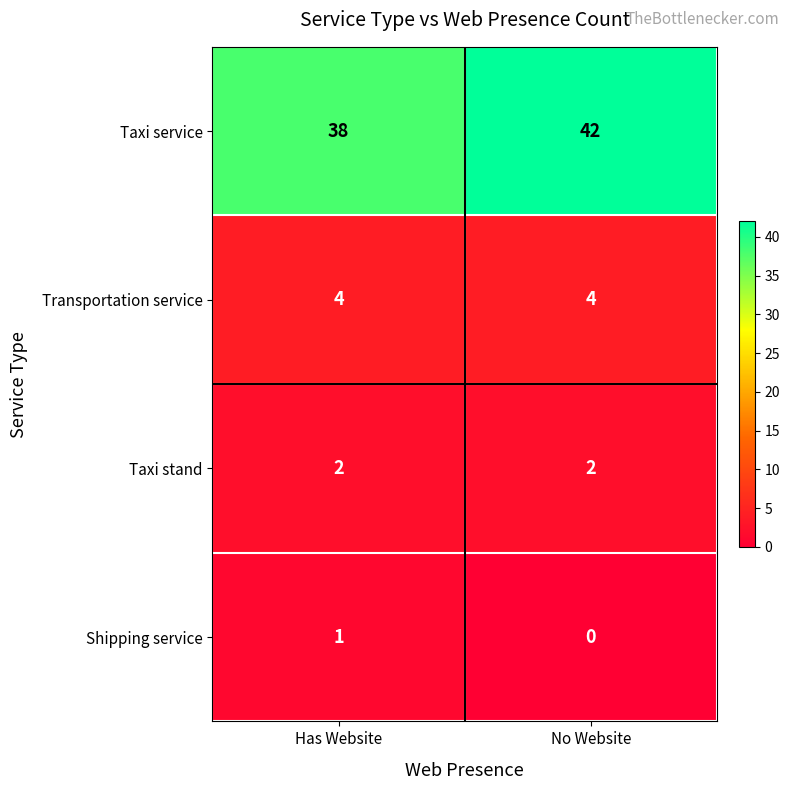

Rank the series by their maximum value, from lowest to highest.

Shipping service, Taxi stand, Transportation service, Taxi service